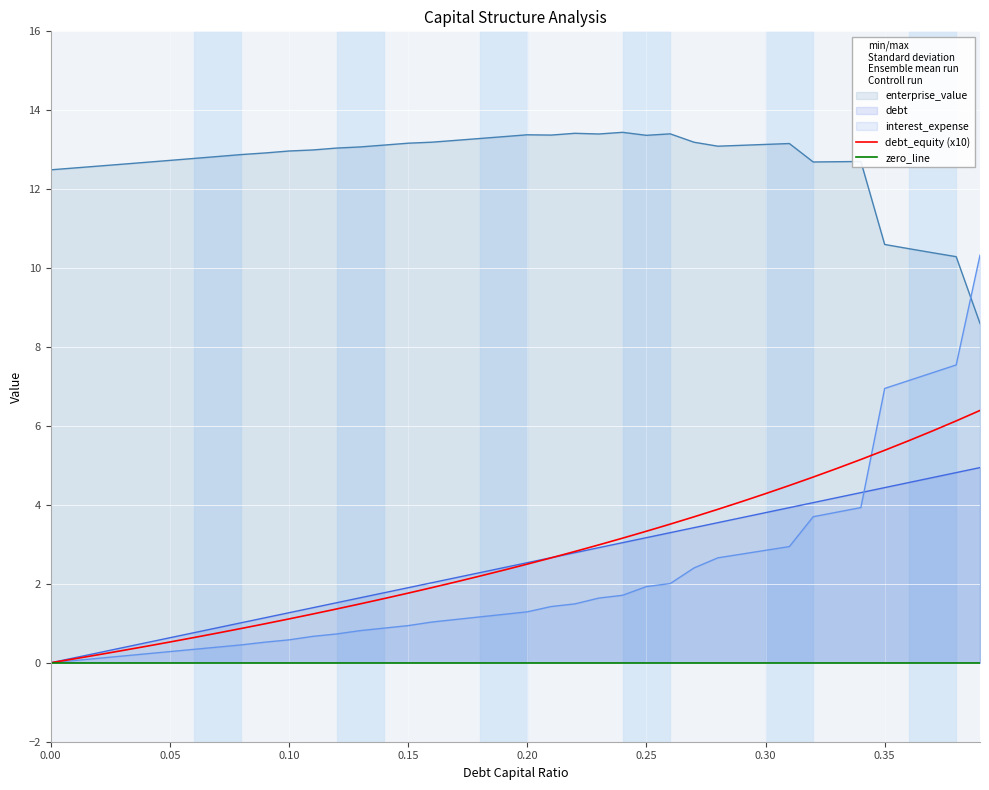

Between 0.15 and 0.37, which series saw the biggest shift?

interest_expense